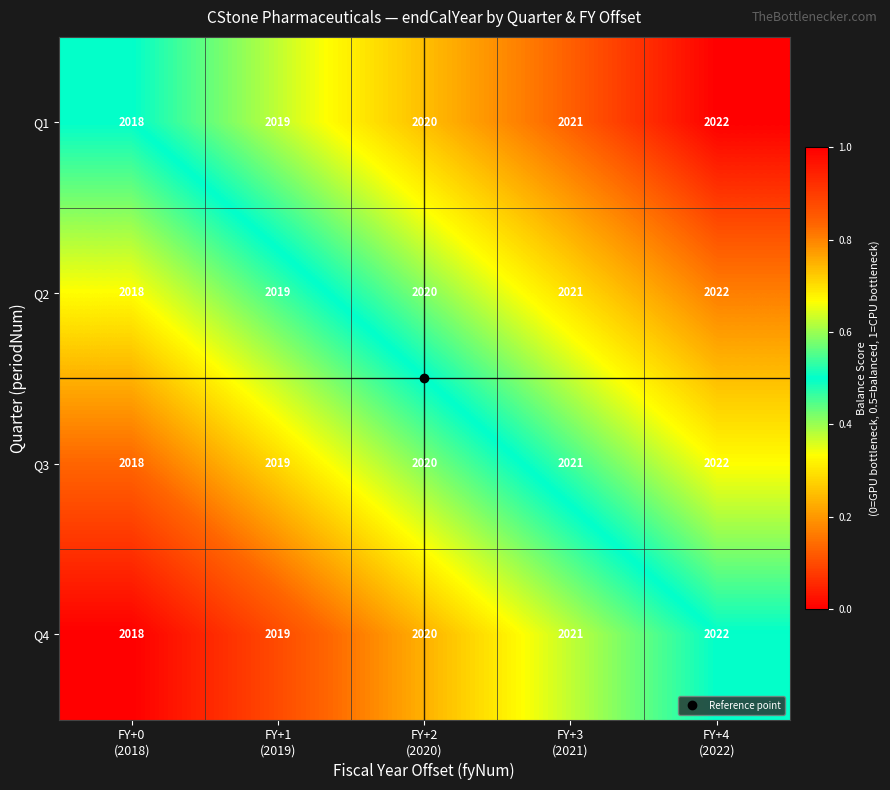

What is the smallest value displayed?

2018